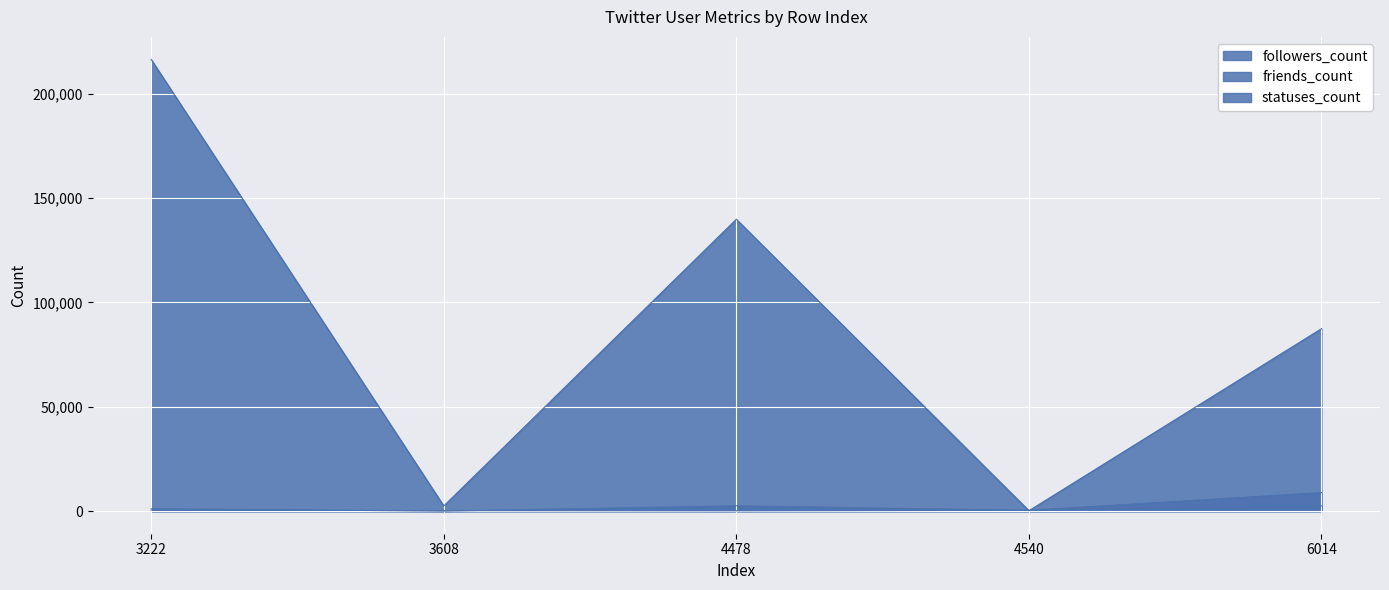

Reading right to left, transcribe all the data shown in this chart.

followers_count: 6014=8898	4540=360	4478=2536	3608=34	3222=1128
friends_count: 6014=2488	4540=371	4478=148	3608=231	3222=547
statuses_count: 6014=87452	4540=197	4478=139878	3608=2492	3222=216479